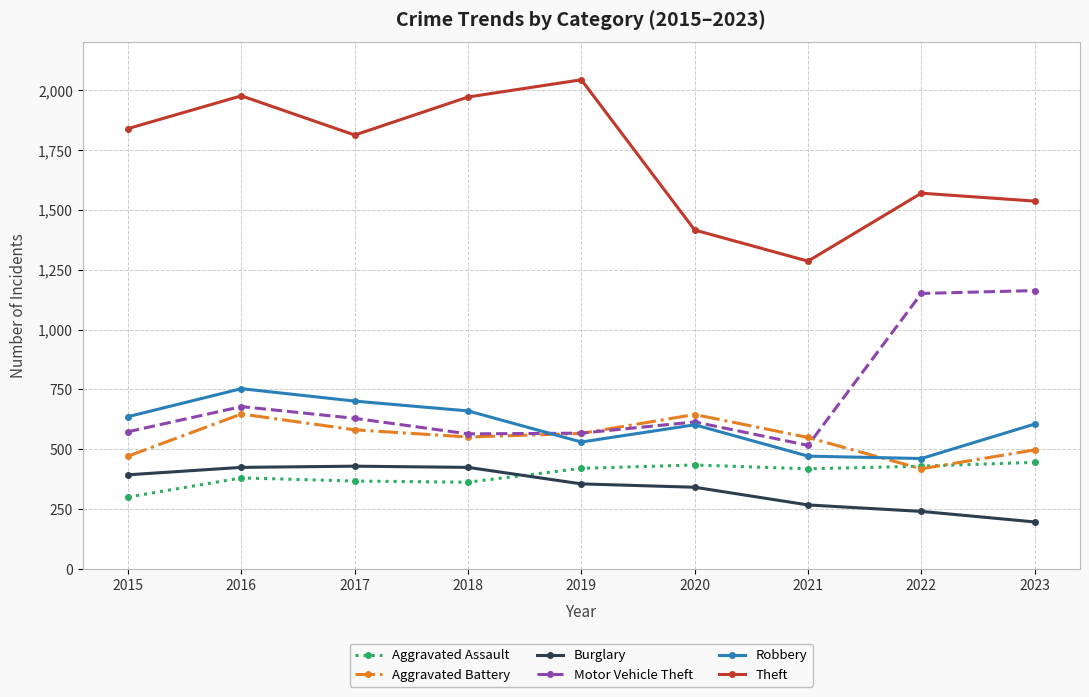

Read the Robbery value at 2021.

471